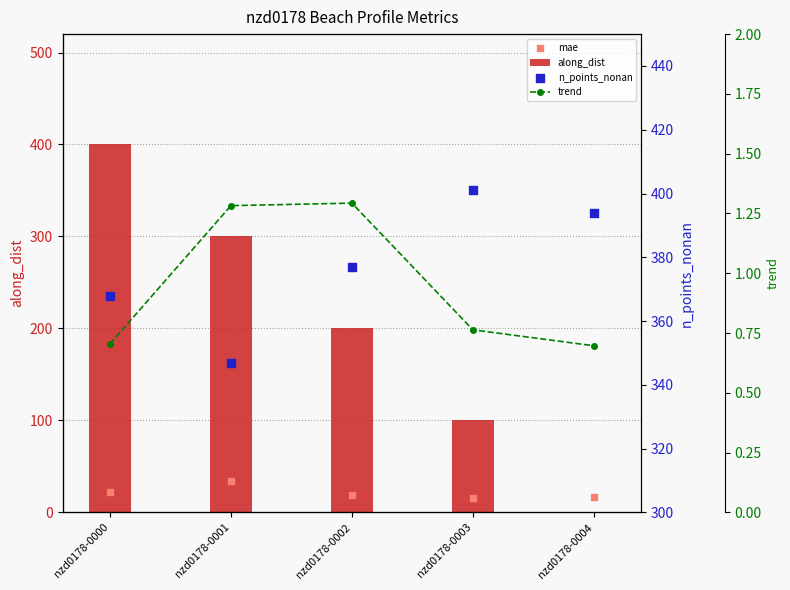

Which series has the widest spread of Y values?

along_dist